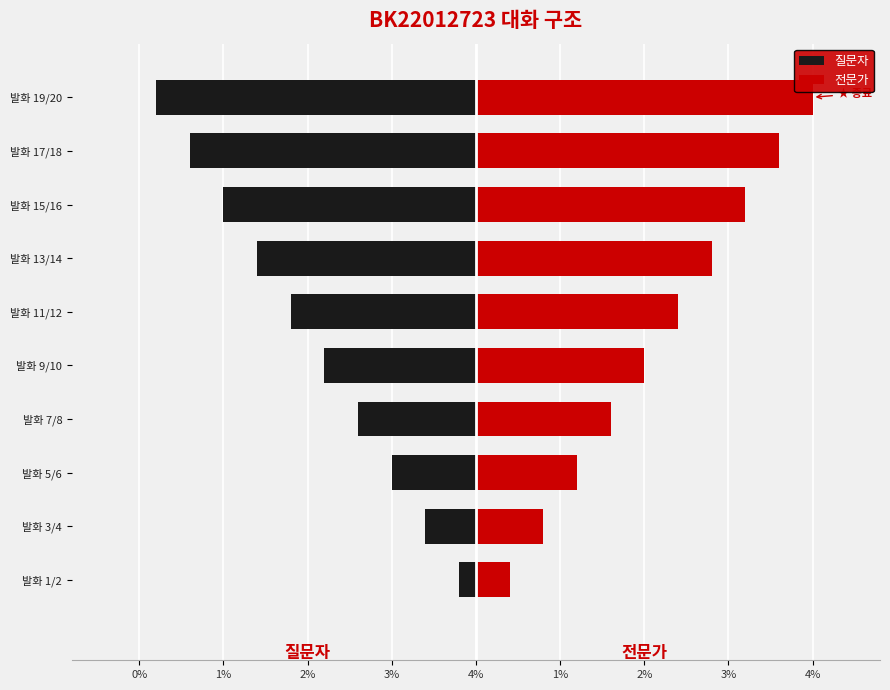

What is the approximate value of 질문자 at 발화 1/2?

-0.2